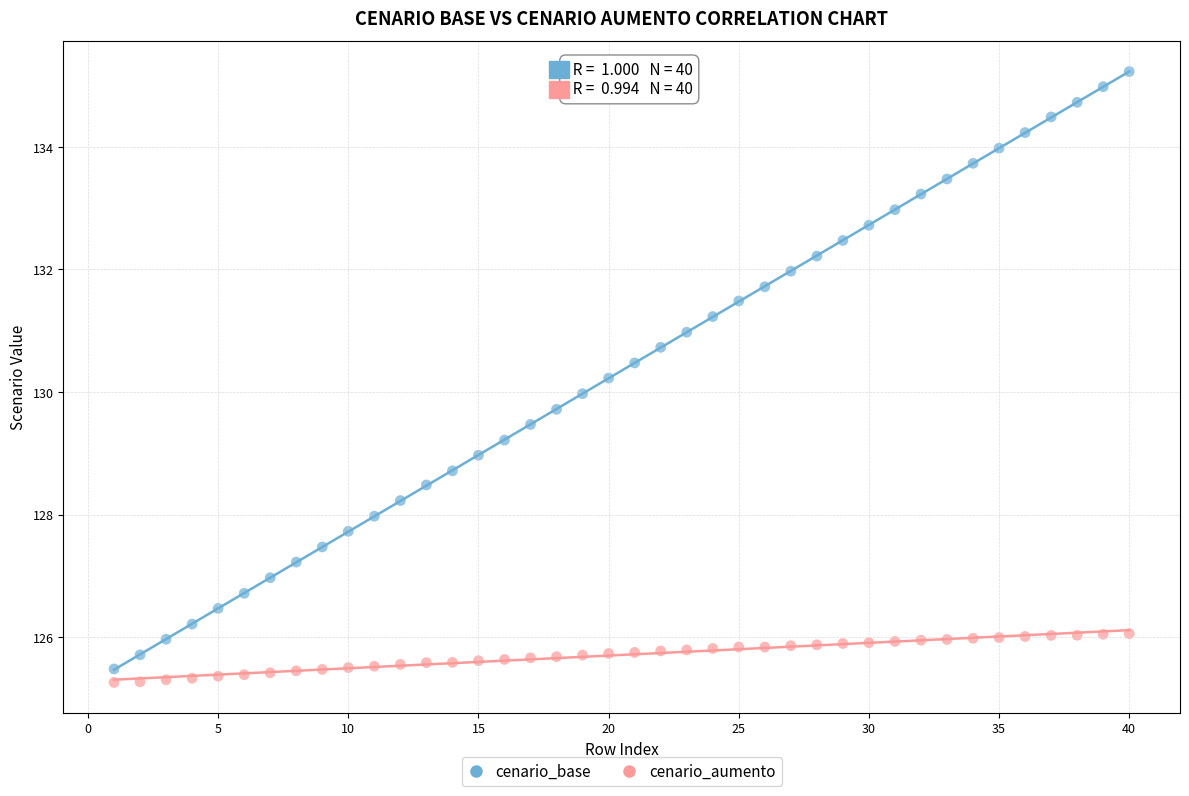

Across all data points, what is the range of Y values (max minus min)?

10.0